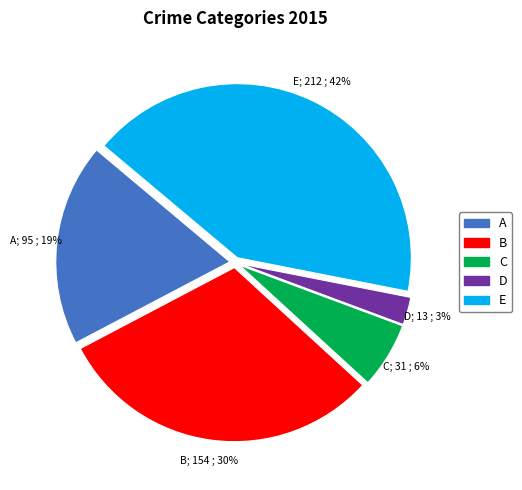

Is there a majority slice in this chart?

No